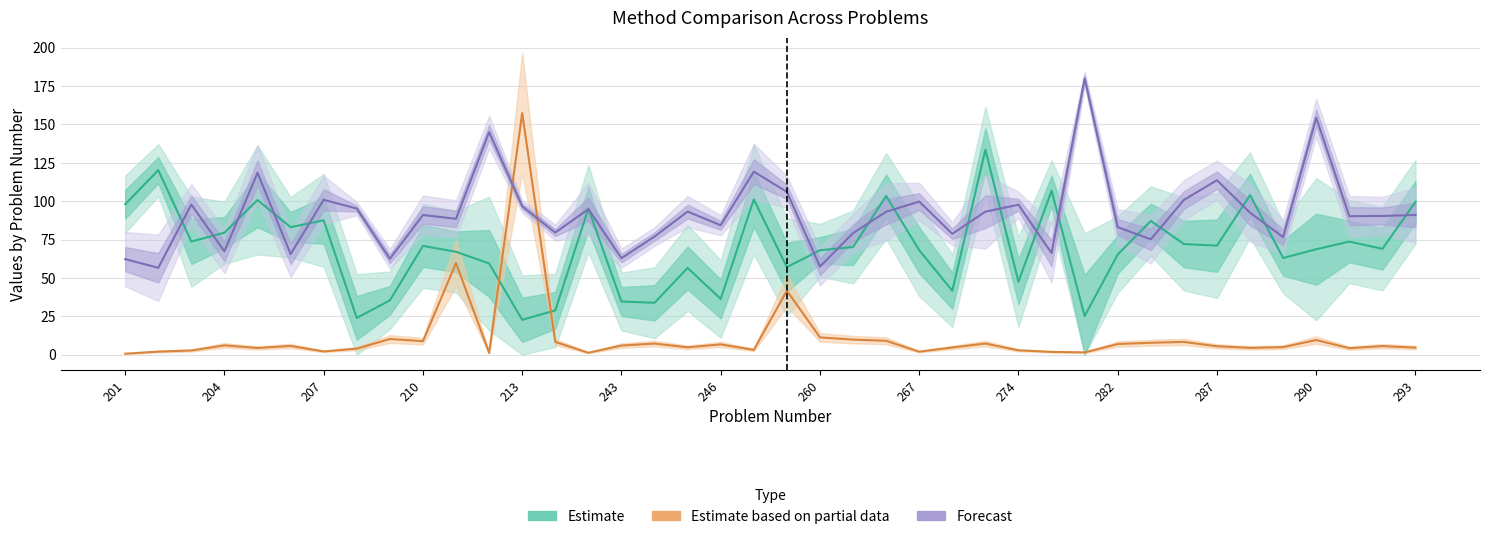

At 201, list the series in order from largest to smallest.

Estimate, Forecast, Estimate based on partial data